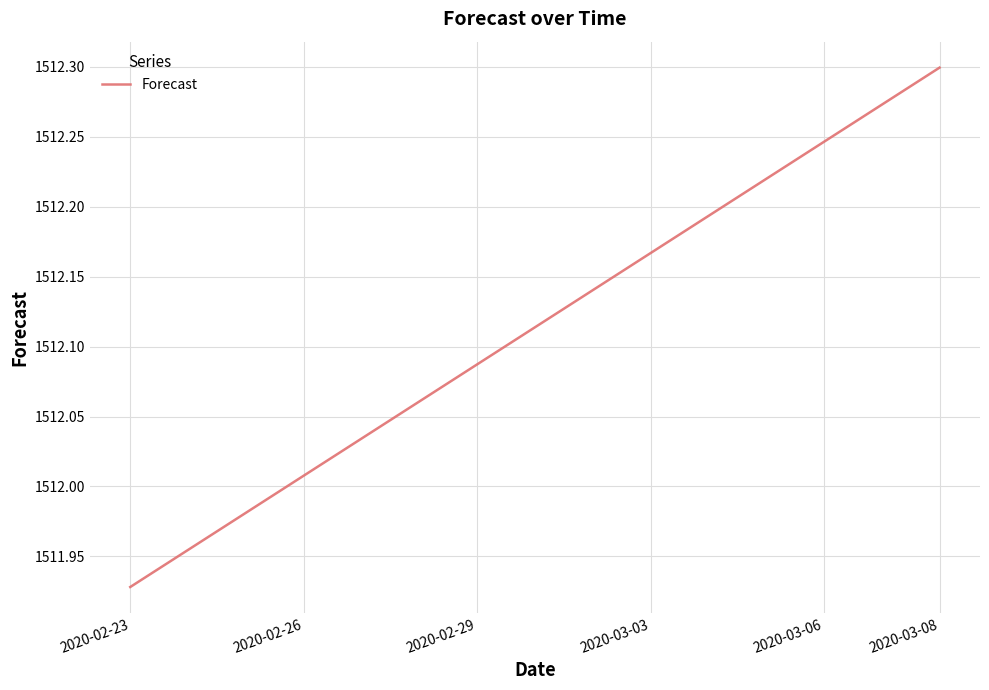

What is the difference between the maximum and minimum values?

0.4